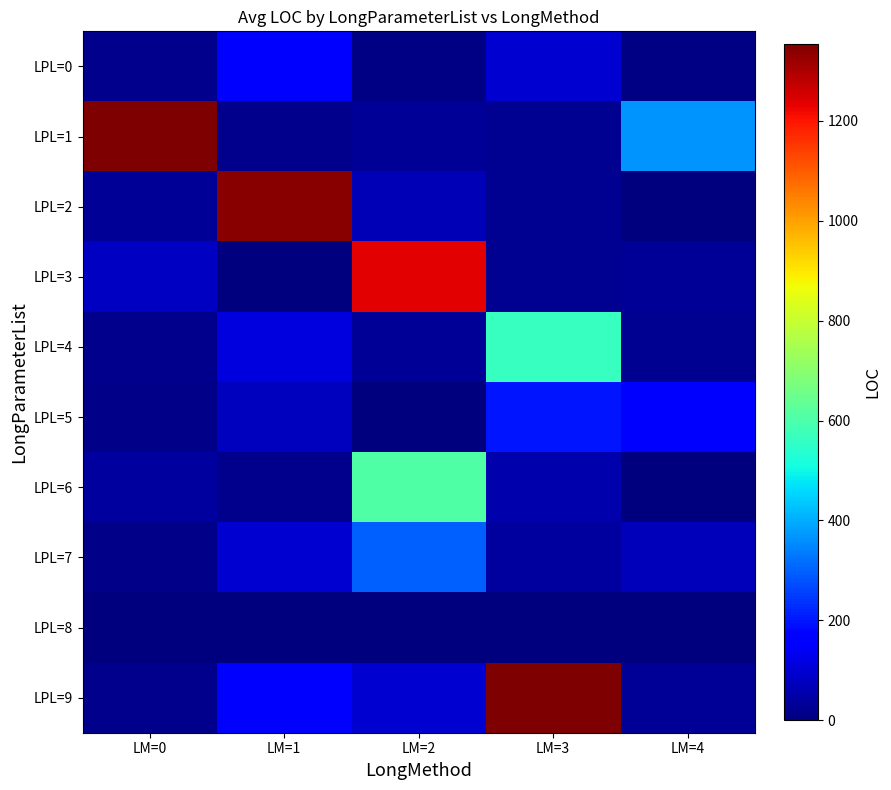

Between LM=0 and LM=3, which series saw the biggest shift?

LPL=9